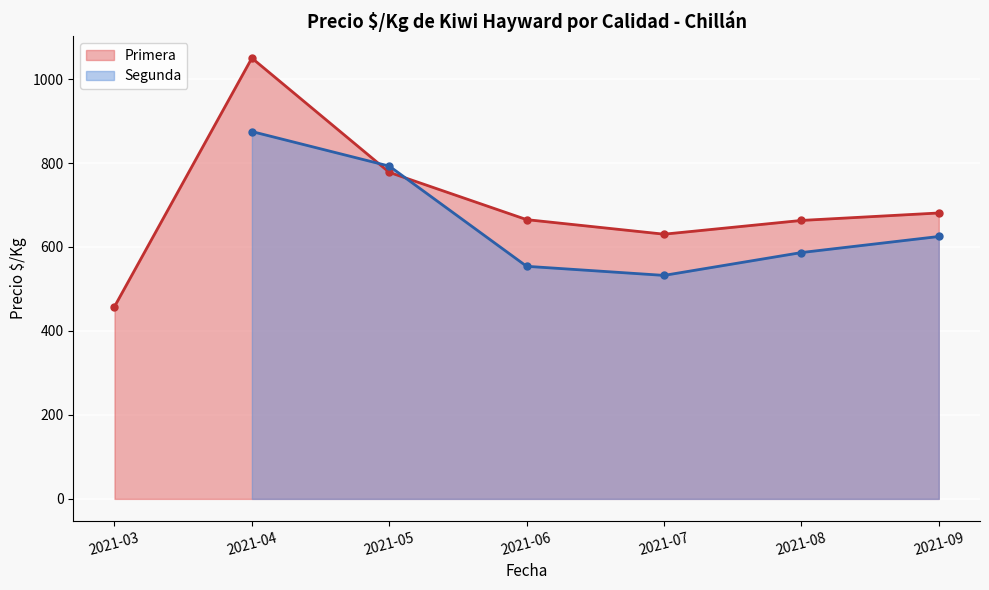

The value of Primera at 2021-08 is 663.2. True or false?

True